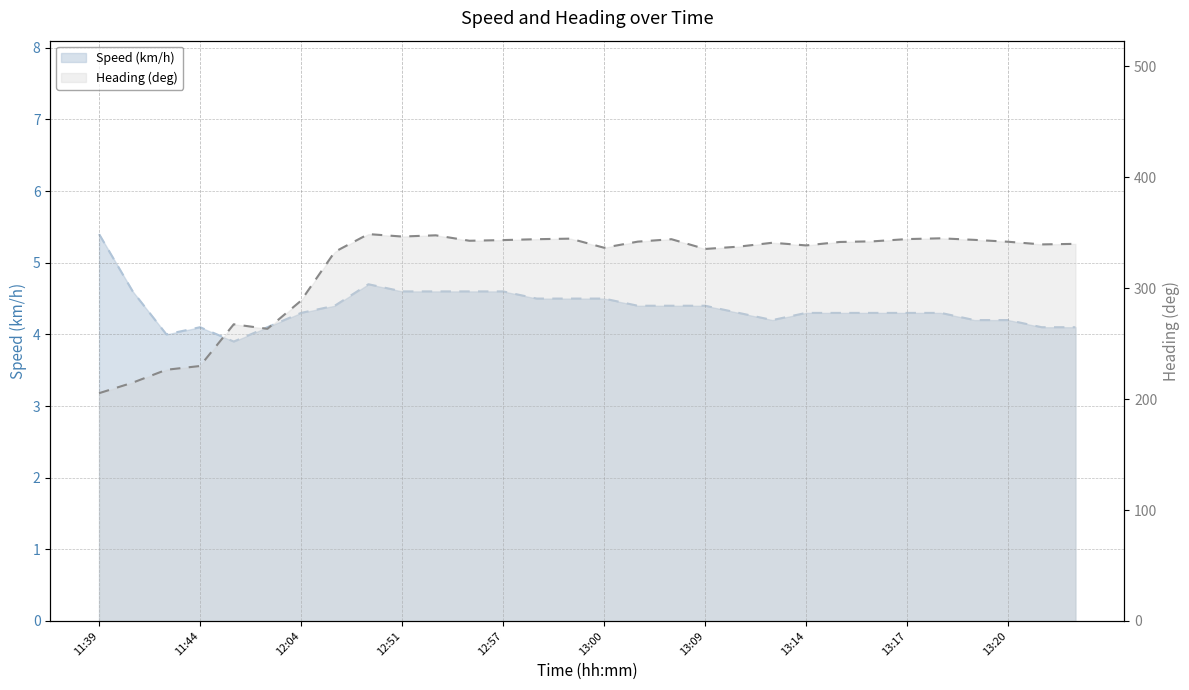

What is the label of the 23rd point from the right?

12:34